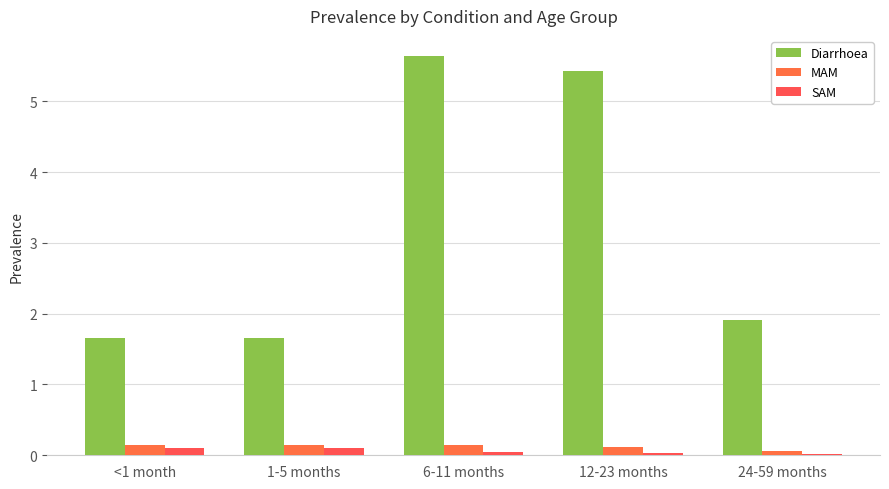

What is the total value across all series at 6-11 months?

5.8